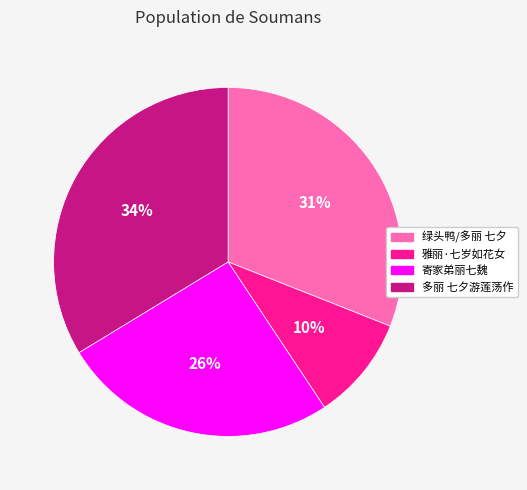

To the nearest percent, what is the difference between the largest and smallest slice percentages?

24%